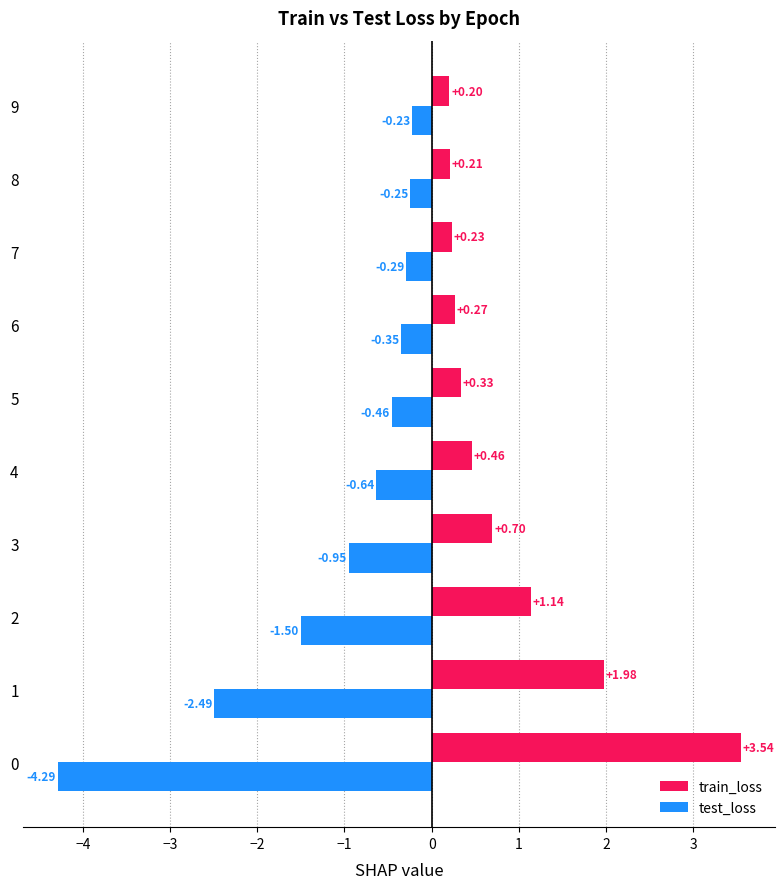

Which series has the largest total across all categories?

train_loss